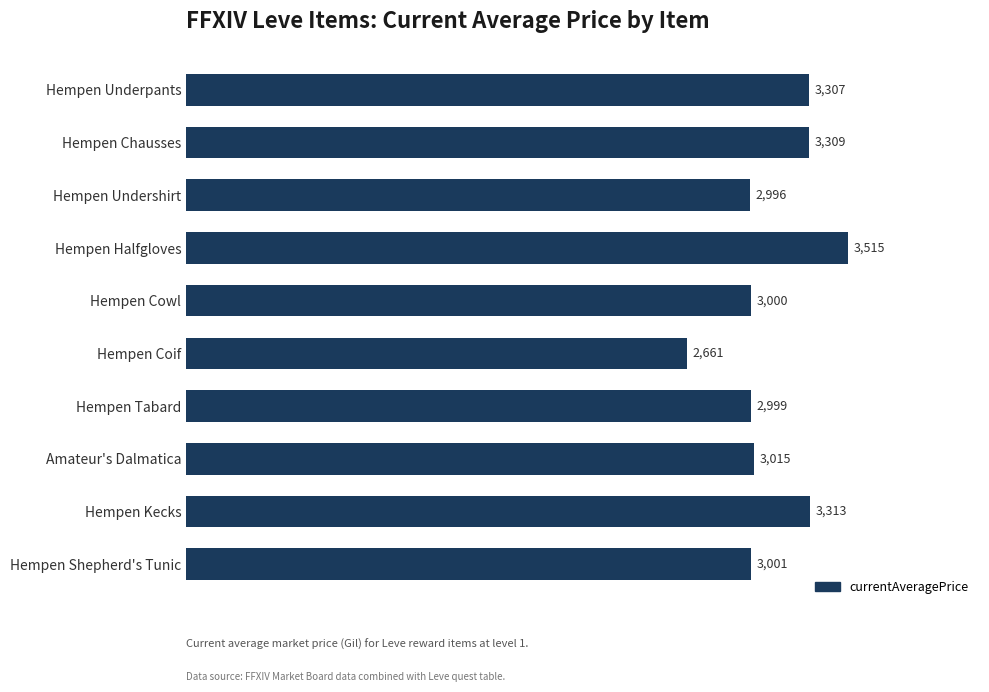

Rank the categories by value from highest to lowest.

Hempen Halfgloves, Hempen Kecks, Hempen Chausses, Hempen Underpants, Amateur's Dalmatica, Hempen Shepherd's Tunic, Hempen Cowl, Hempen Tabard, Hempen Undershirt, Hempen Coif